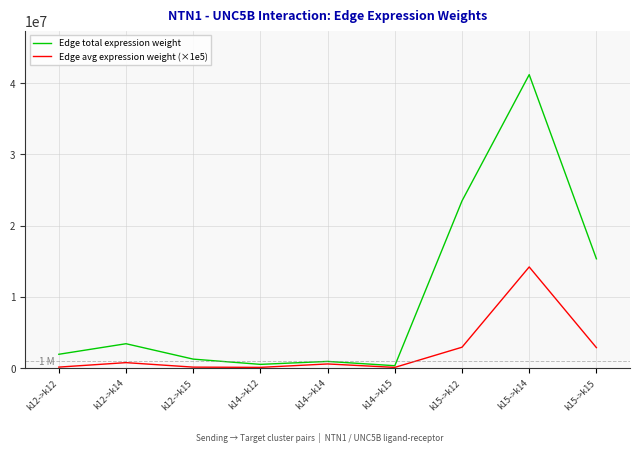

At which category is the sum across all series the highest?

k15->k14